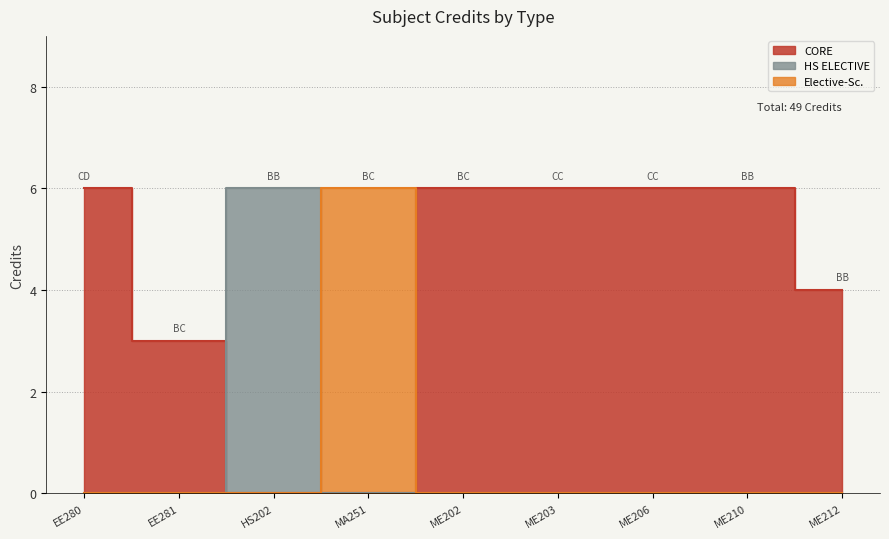

Where is the data nearest to the value 4?

ME212